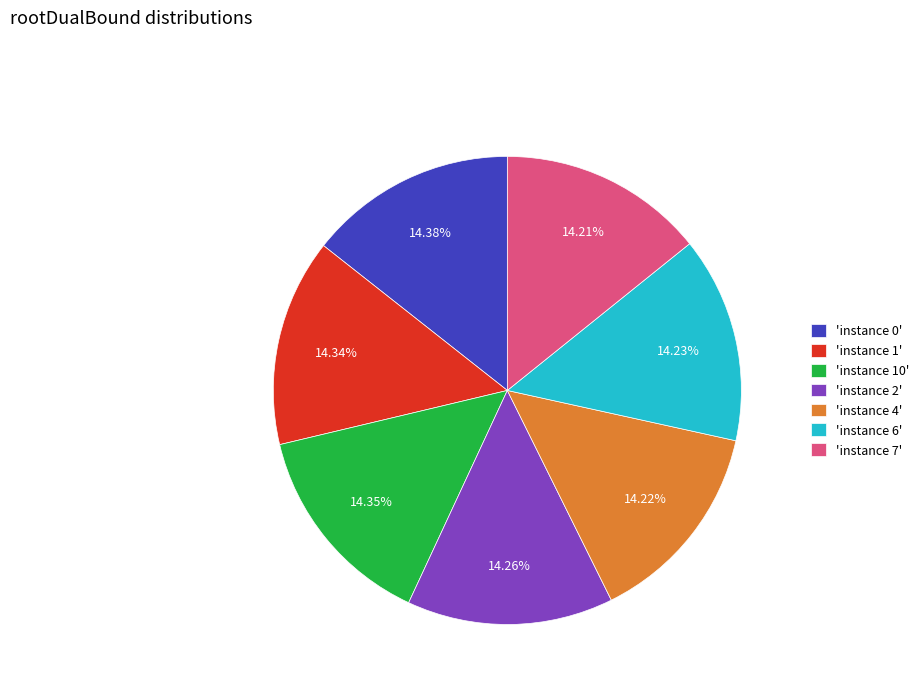

Is there a majority slice in this chart?

No